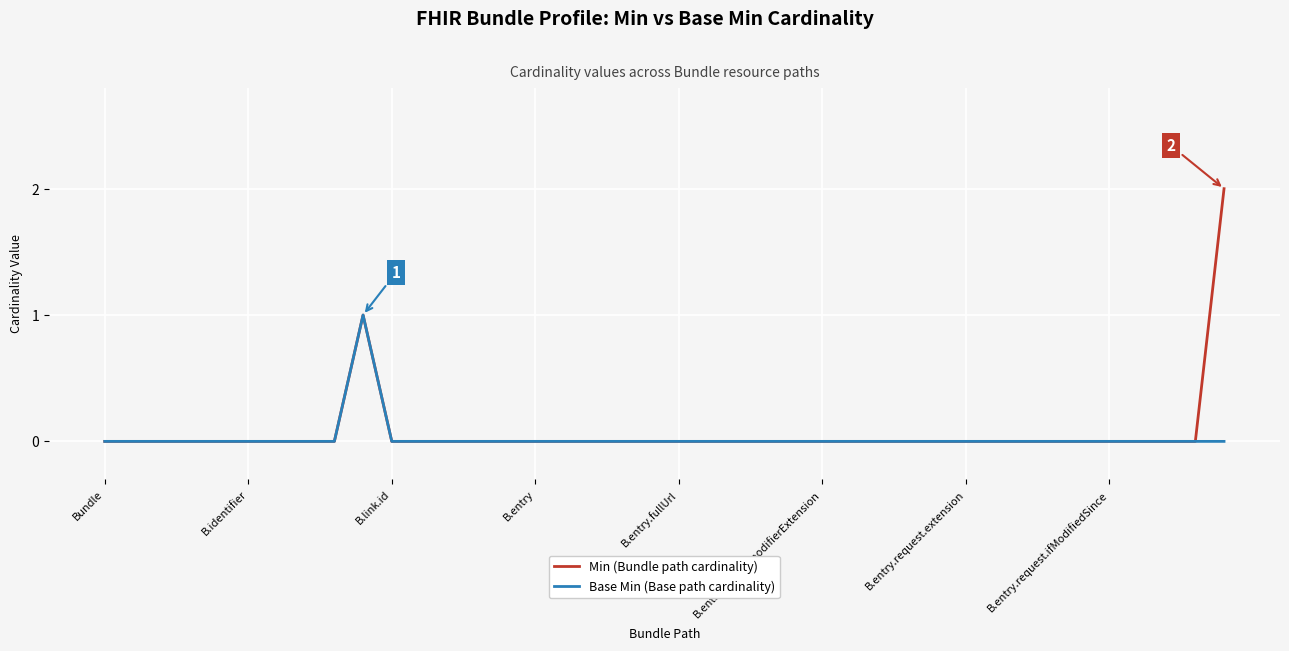

Which series has the largest range (max minus min)?

Min (Bundle path cardinality)